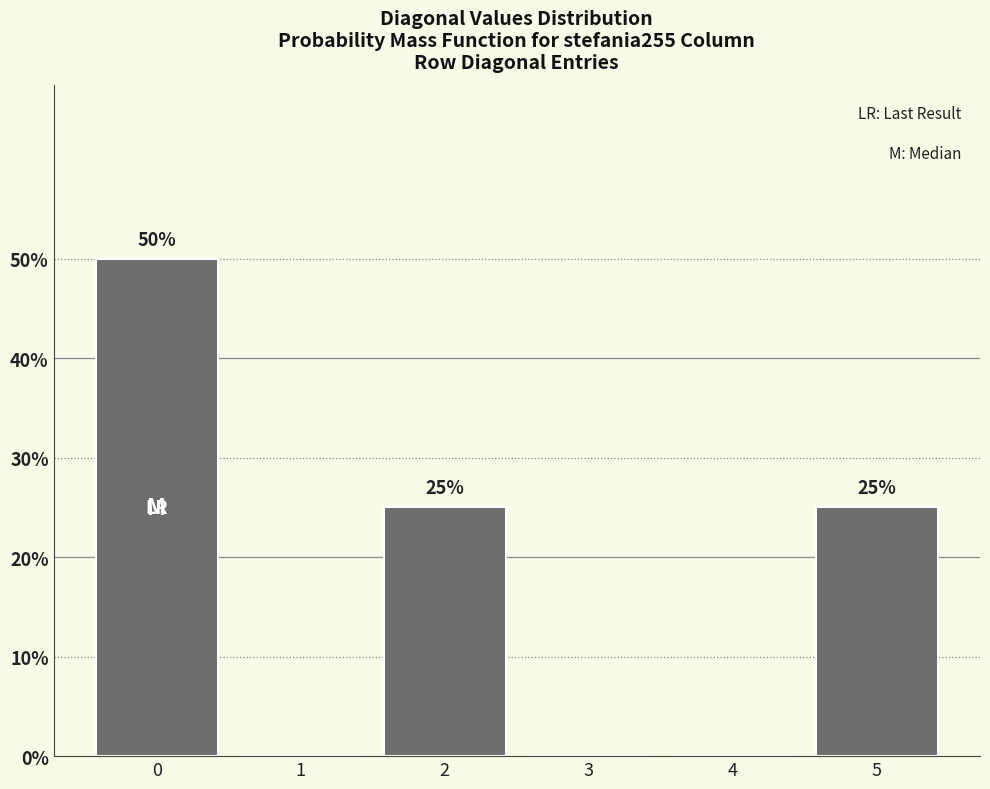

Are the bars horizontal?

No